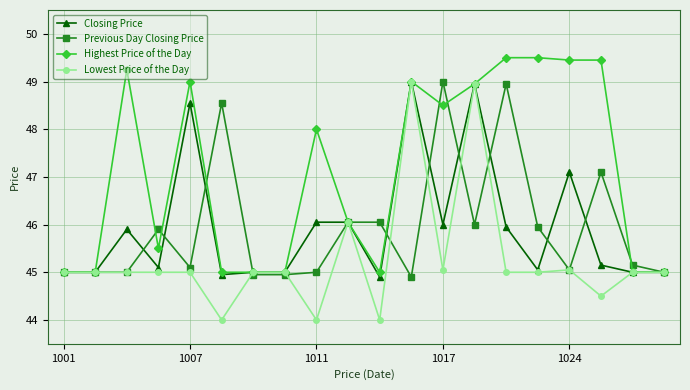

What is the minimum value for Closing Price?

44.9